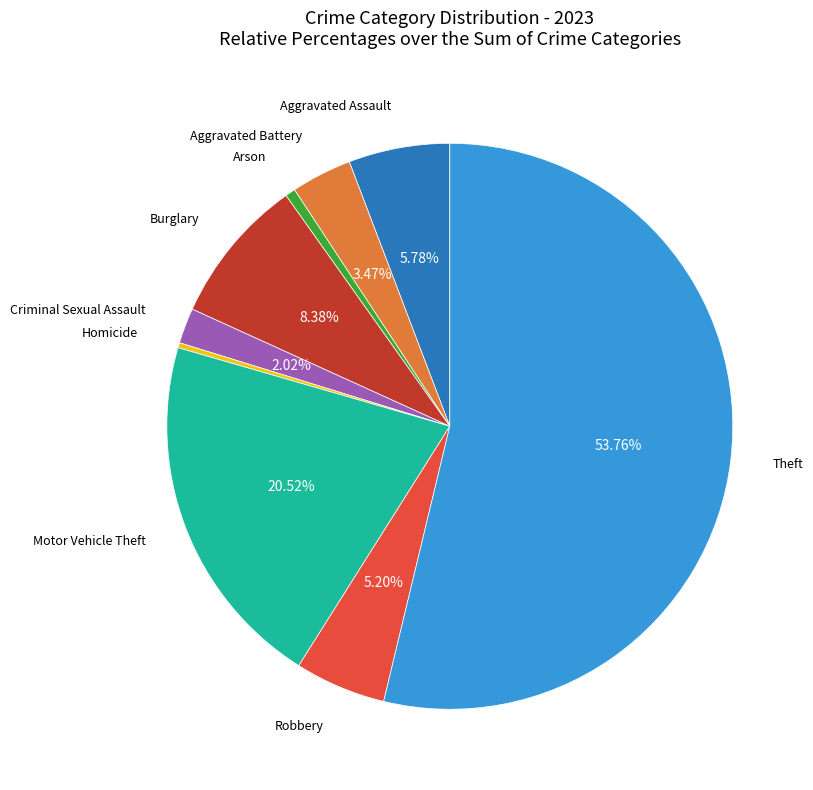

Which has a higher value, Homicide or Aggravated Assault?

Aggravated Assault